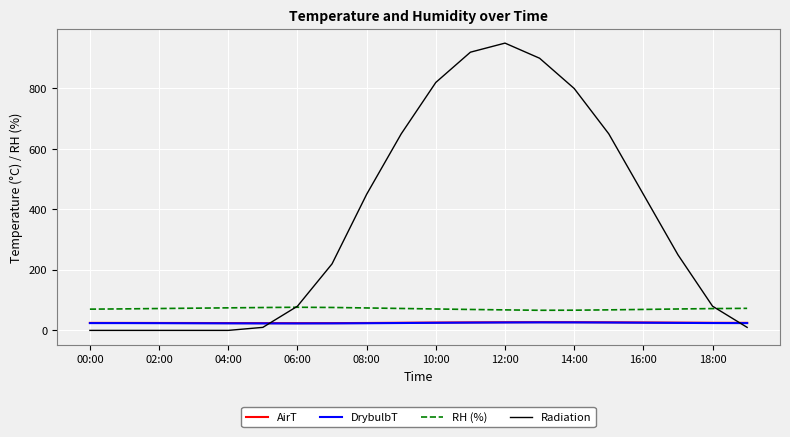

What is the greatest value displayed?

950.0